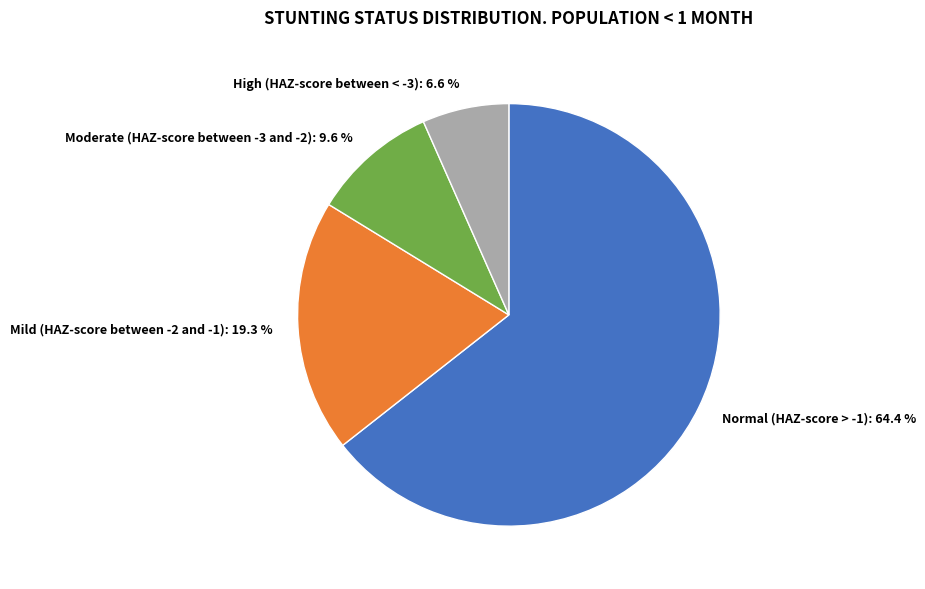

Count the number of slices in the pie.

4